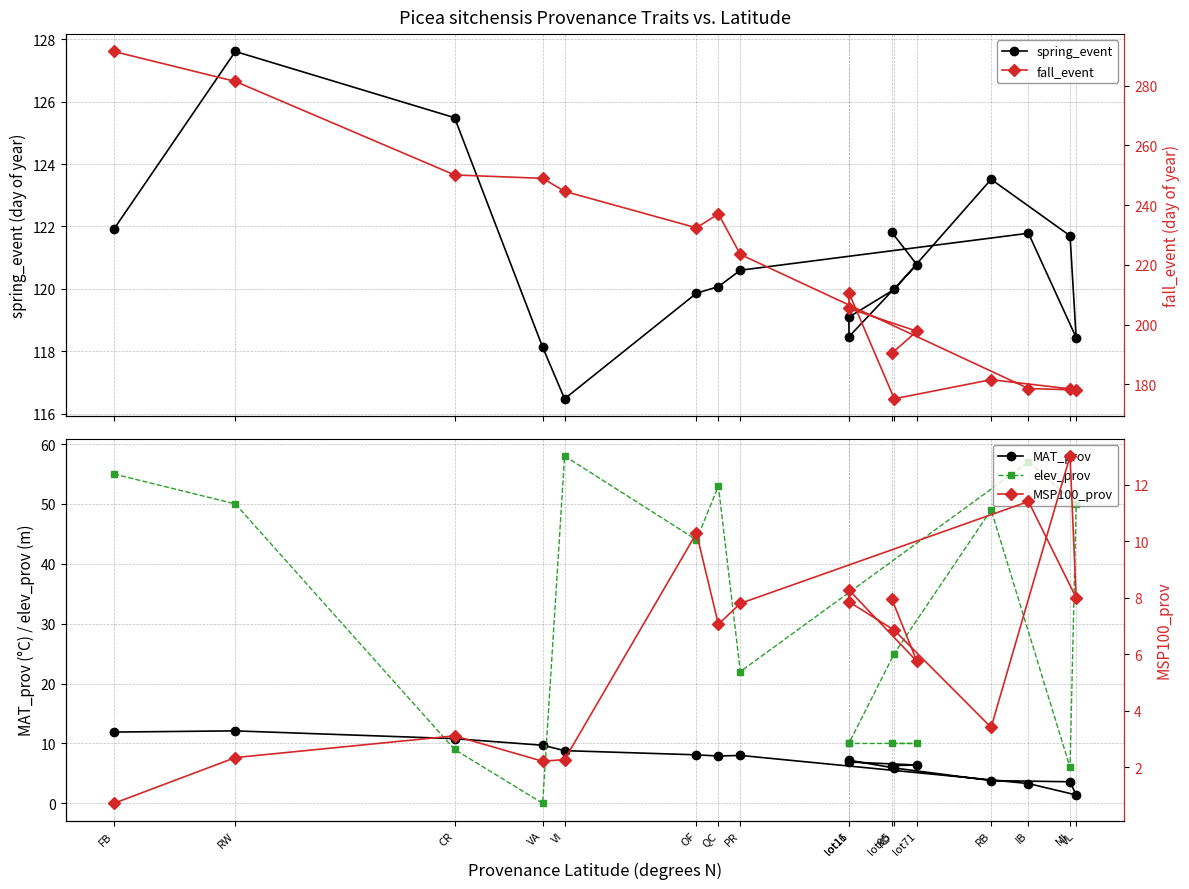

What is the difference between the maximum and minimum values in the fall_event series?

116.2